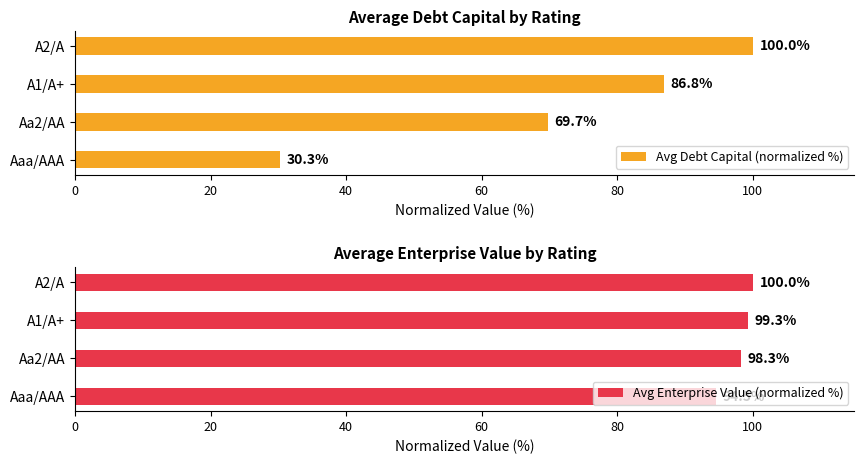

Are the bars horizontal?

Yes